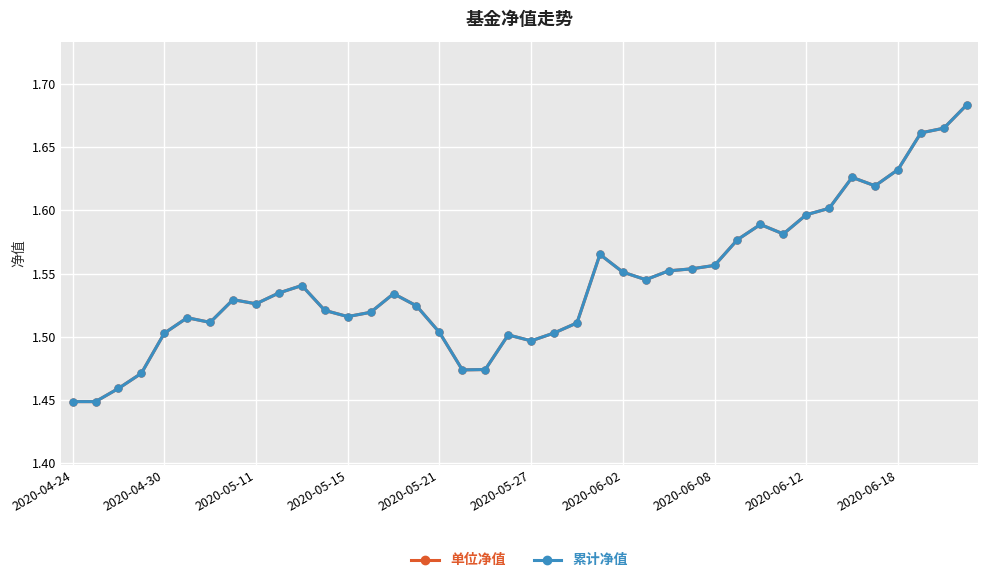

Is this an area chart (filled region under the line)?

No